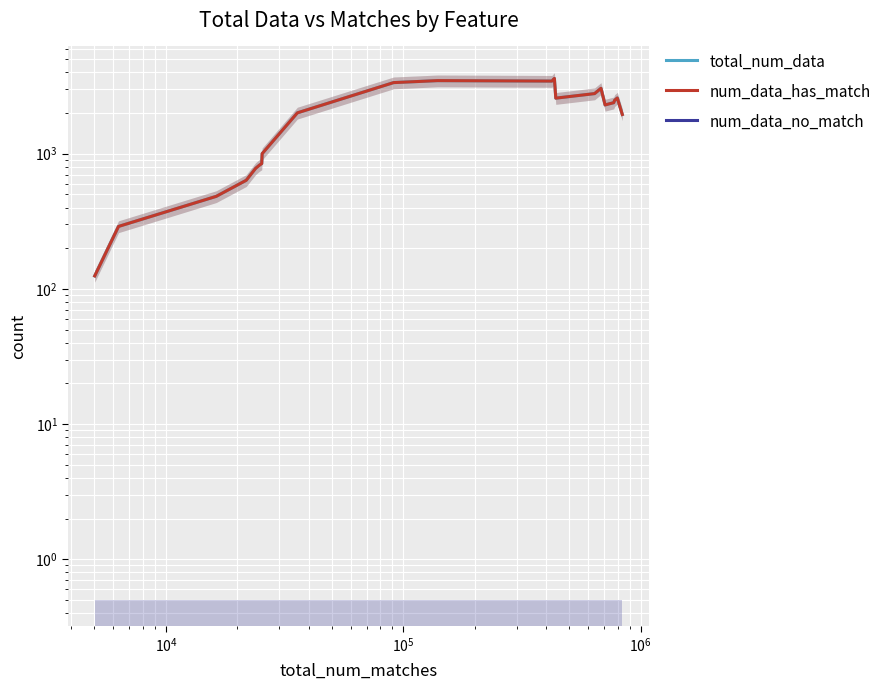

True or false: num_data_has_match and total_num_data intersect in this chart.

False